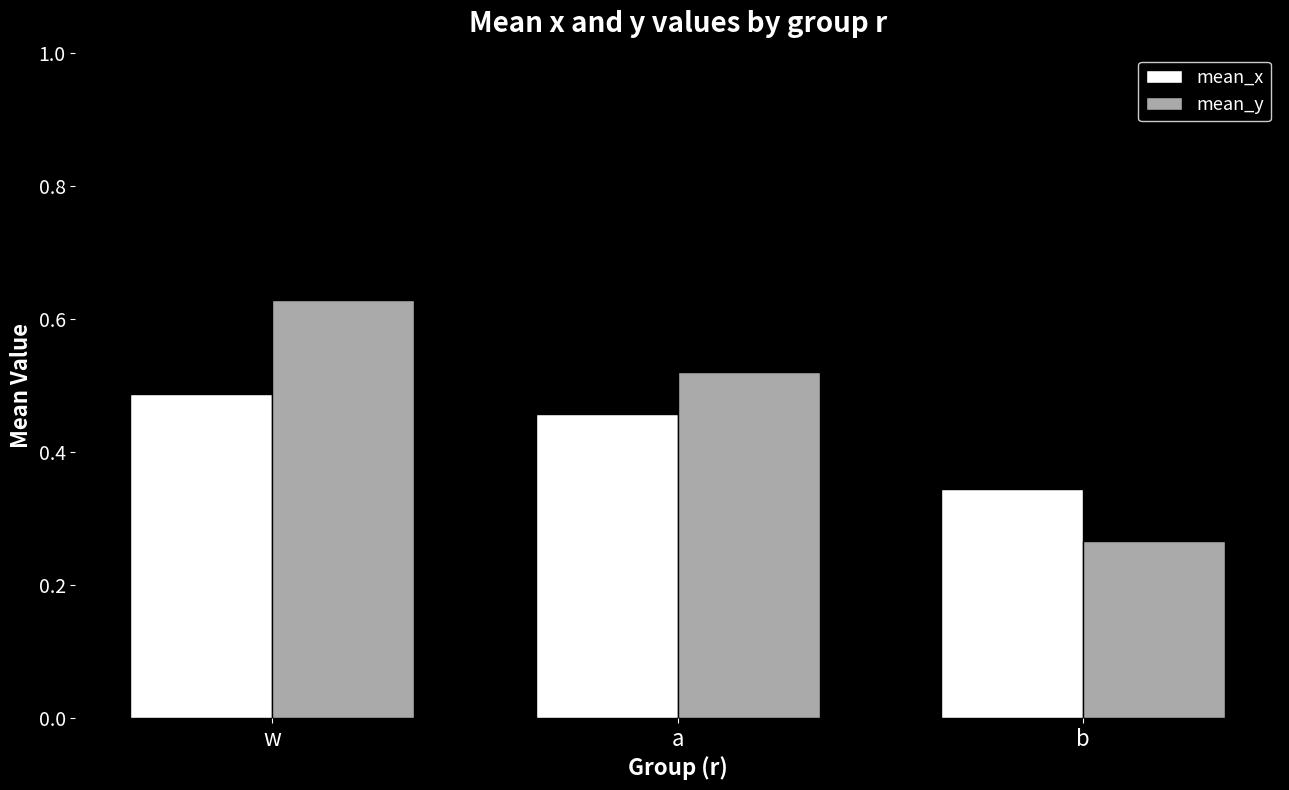

What is the difference between the mean_x values at w and b?

0.1